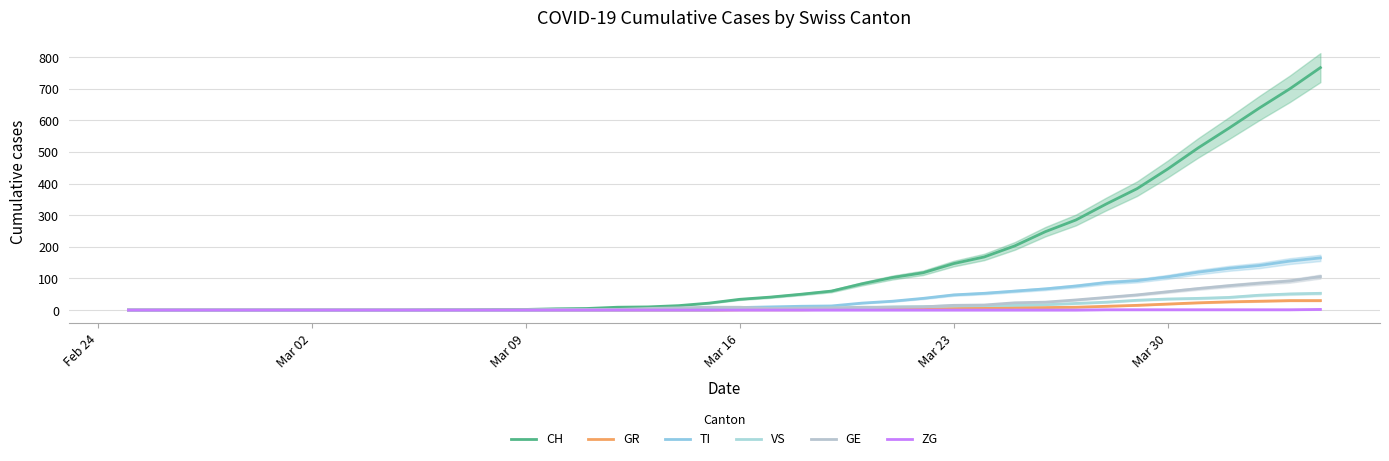

Read the GR value at Mar 30.

19